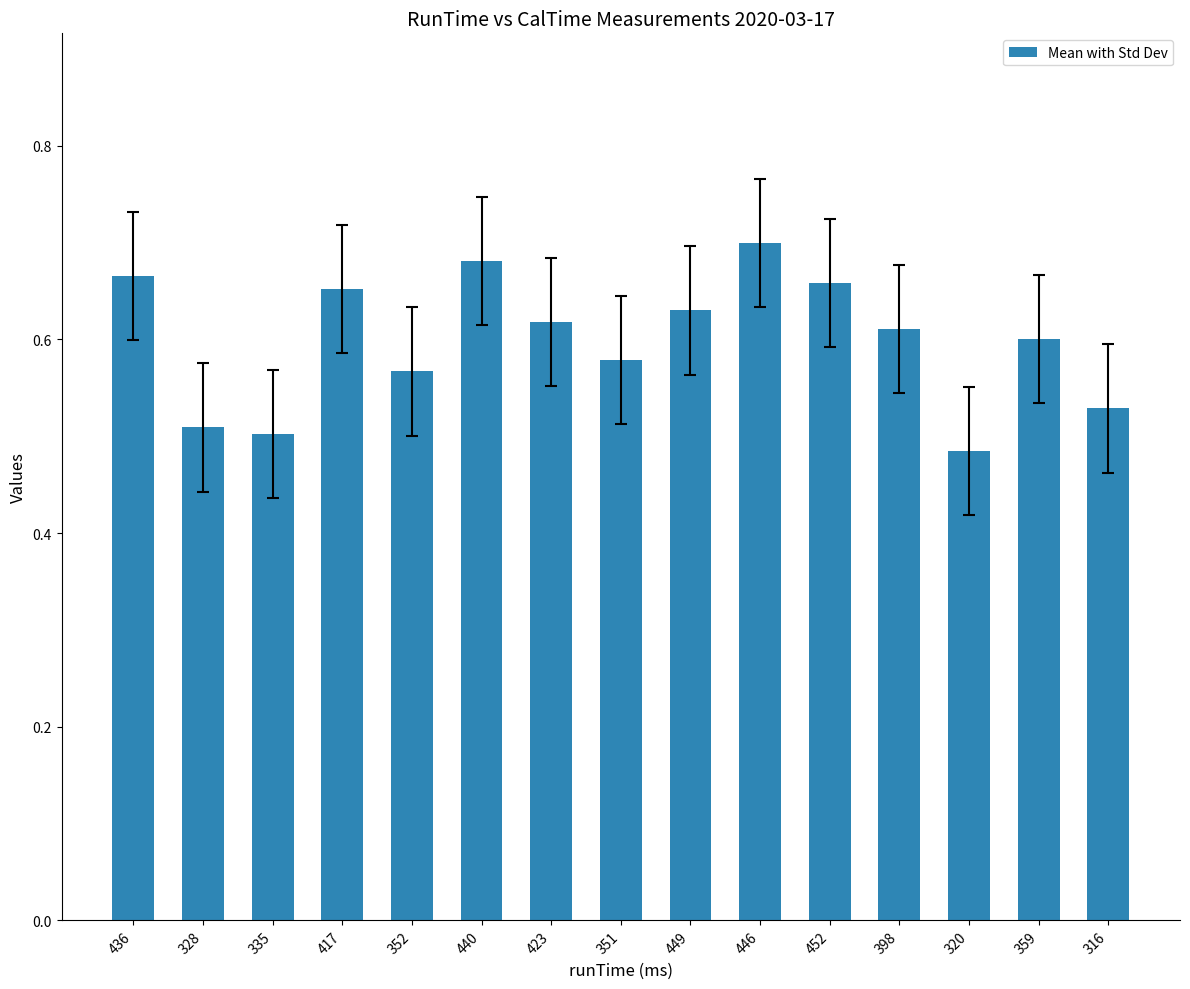

Which label corresponds to the largest value in the chart?

446